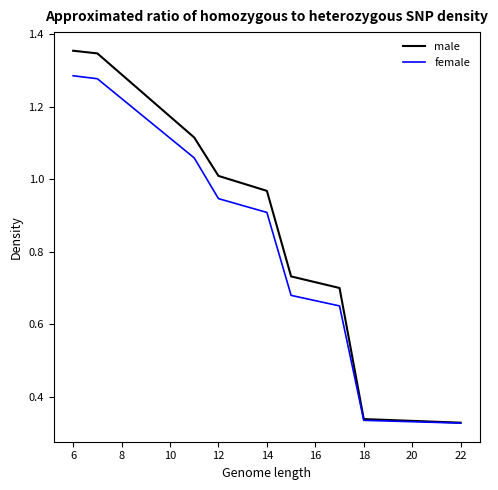

List the series in order of their peak value, highest first.

male, female